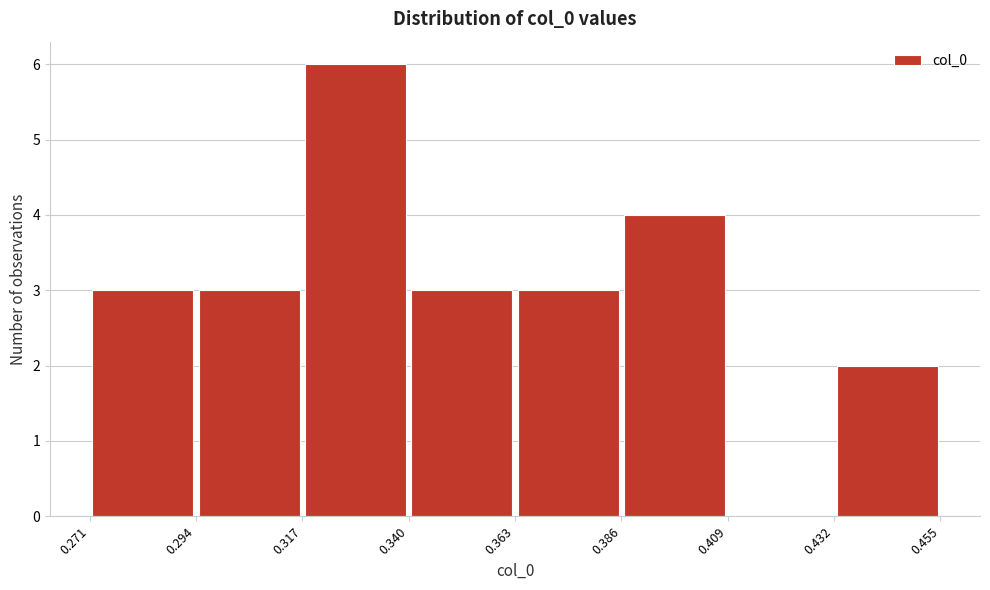

Which range on the x-axis has the tallest bar?

0.317 to 0.340